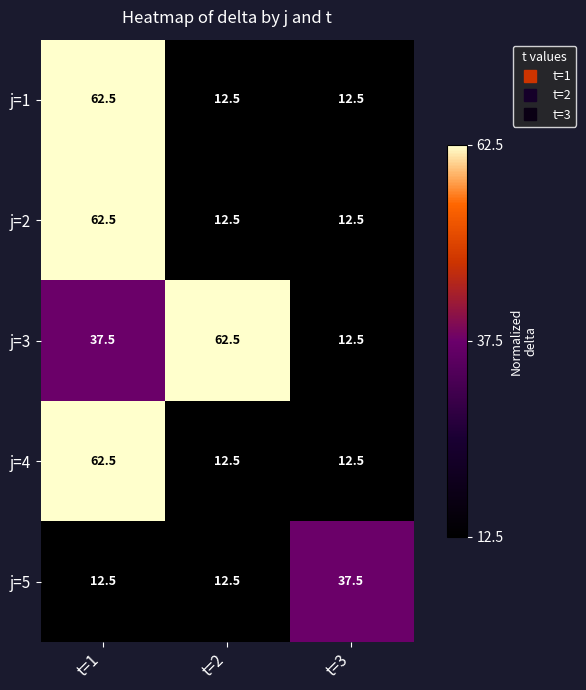

What is the spread (max minus min) of values at t=1?

50.0